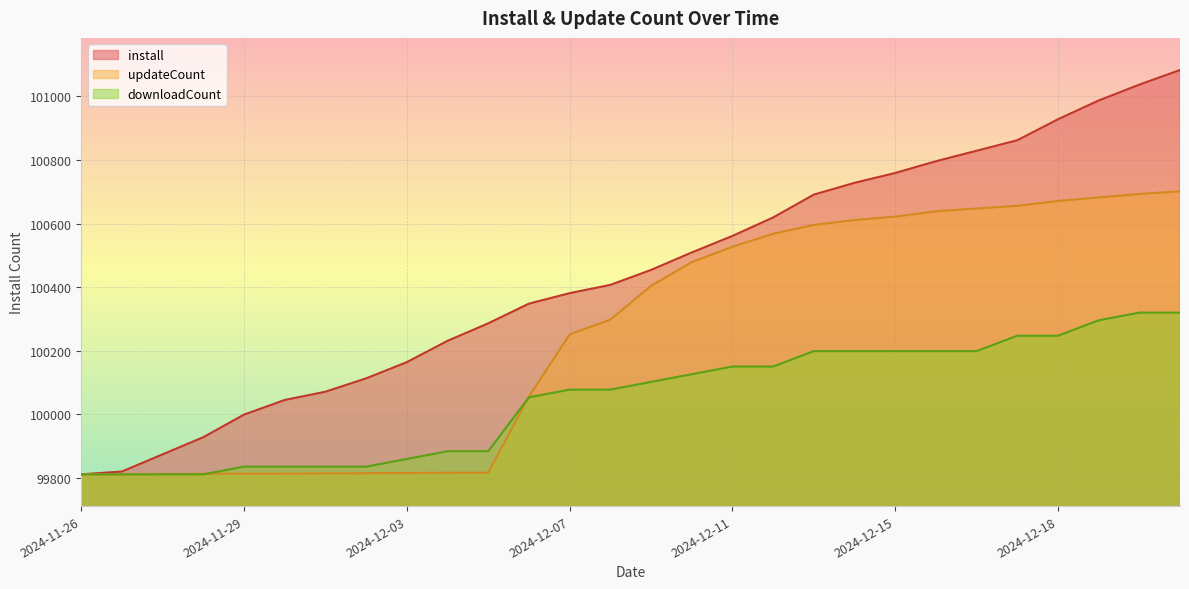

How many lines are shown in the chart?

3